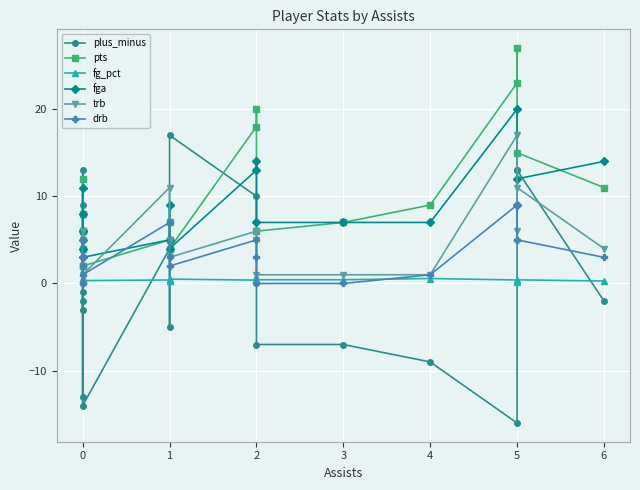

Which series has the widest spread of values?

plus_minus